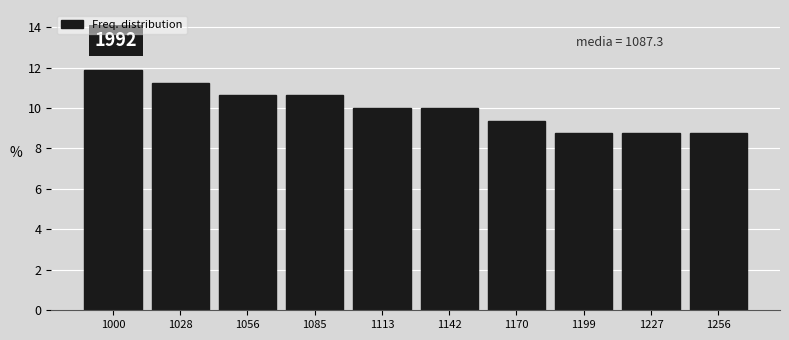

What is the value of the 3rd bar from the left?

10.6